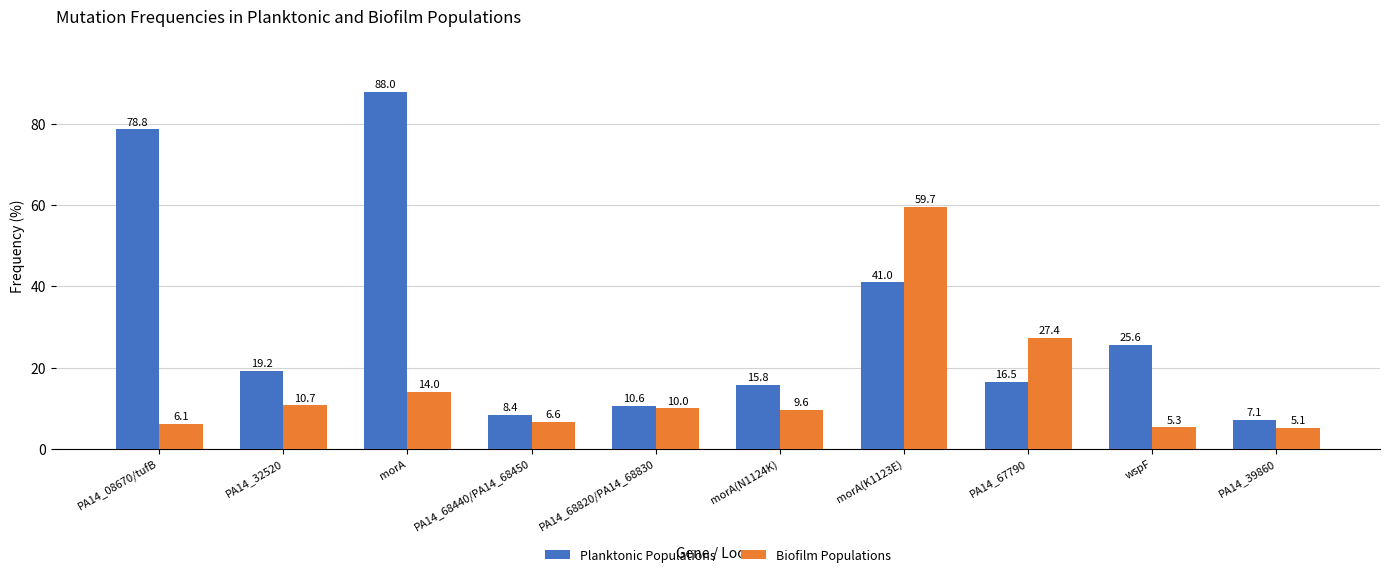

What is the total value across all series at wspF?

30.9